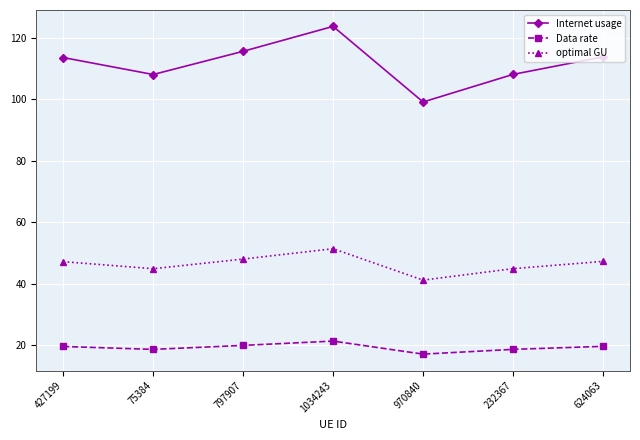

What is the difference between the maximum and second lowest values in the optimal GU series?

6.5